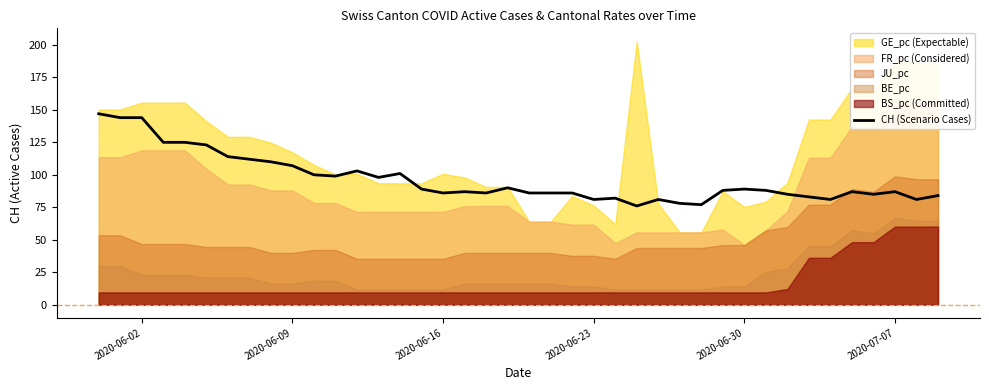

How many points are higher than both their immediate neighbors (excluding endpoints)?

9